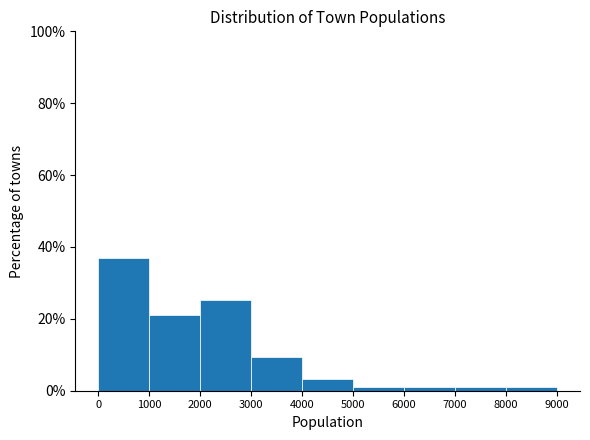

How tall is the bar that spans 0 to 1000 on the x-axis? The values are not printed on the chart, so give them approximately, as read against the axis.

36